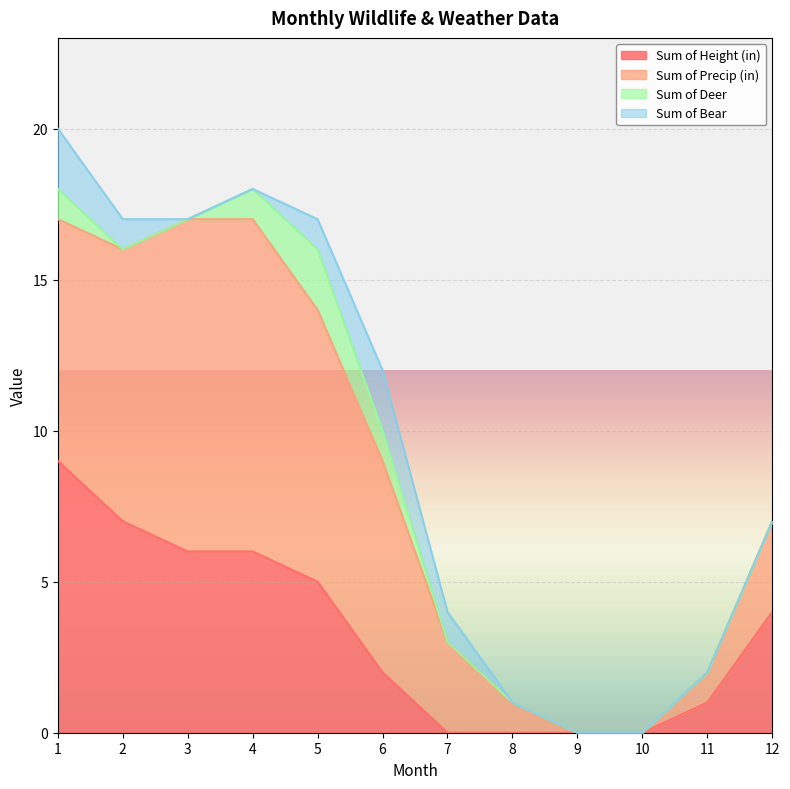

What is the greatest value displayed?

11